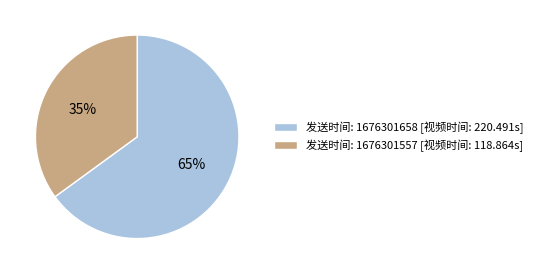

To the nearest percent, what is the difference between the largest and smallest slice percentages?

30%